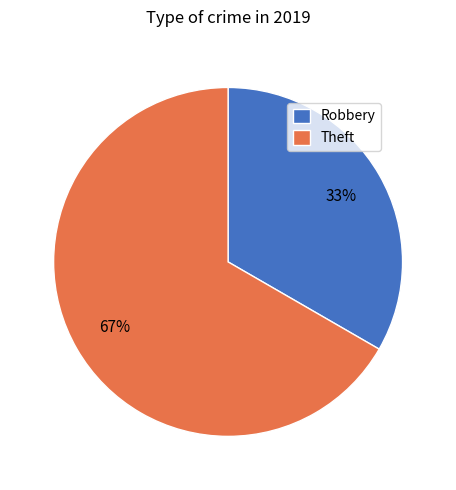

Is there a majority slice in this chart?

Yes